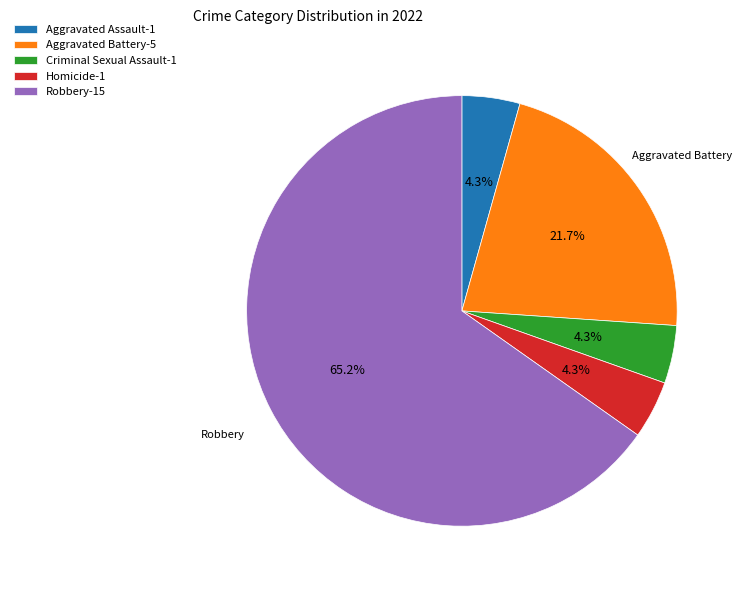

Approximately how many times larger is the value at Aggravated Assault-1 compared to Homicide-1?

1.0